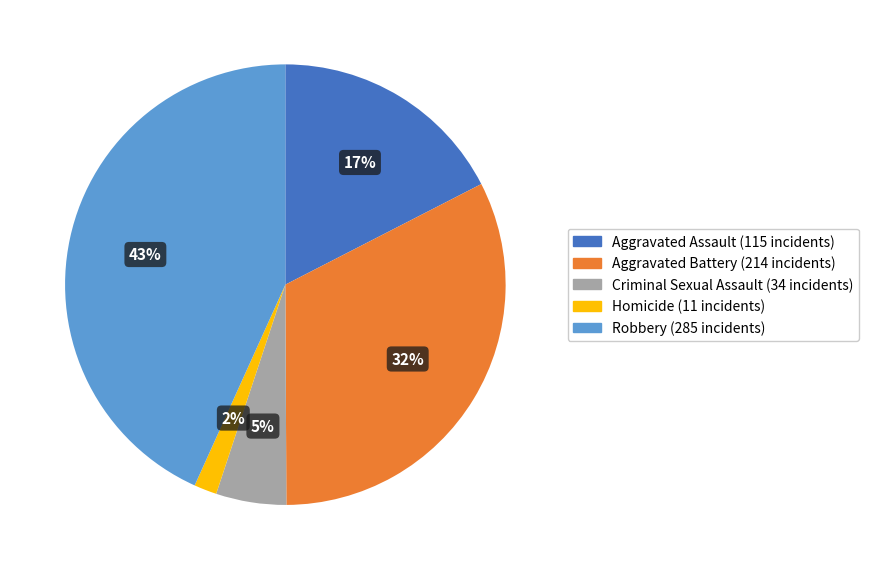

Is it true that Aggravated Battery is 40% of the pie?

False